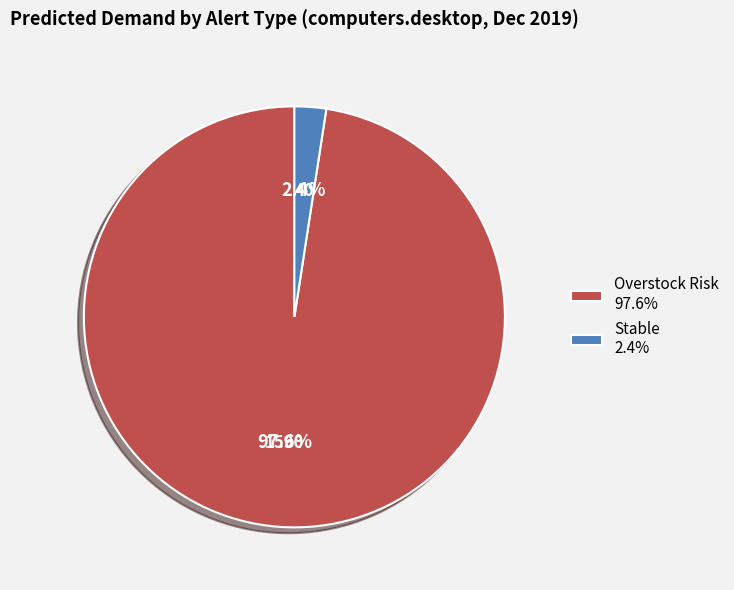

What percentage is NOT represented by Overstock Risk?

2.4%